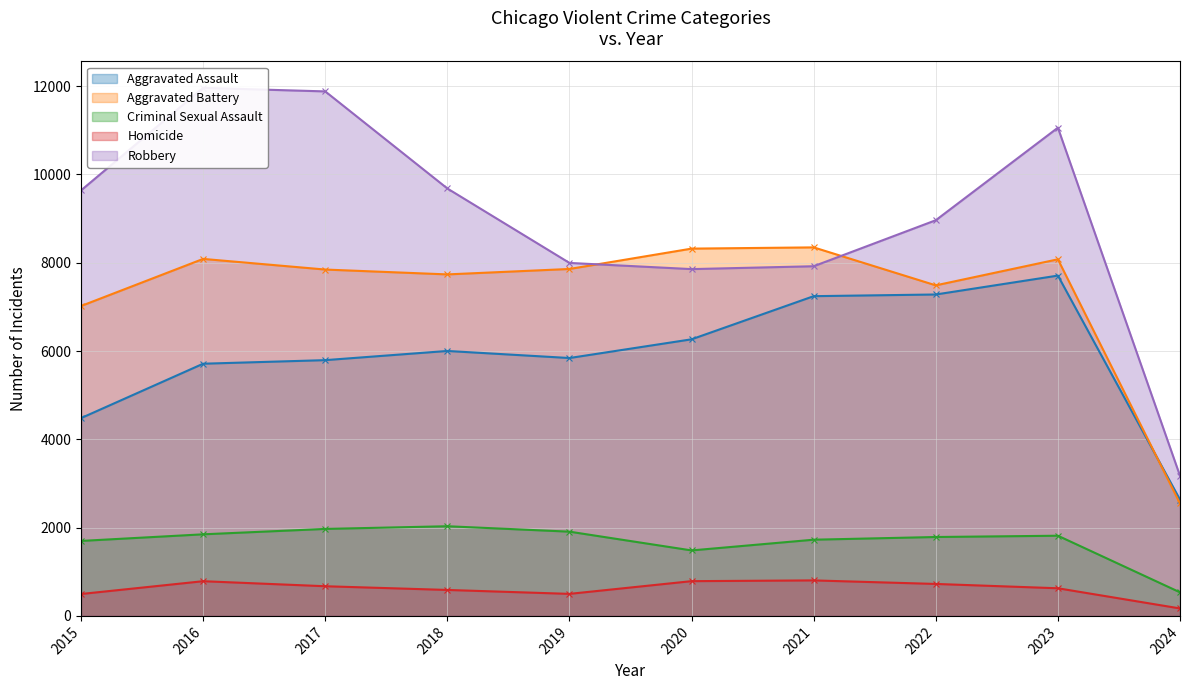

Where is the first local minimum for Robbery?

2020